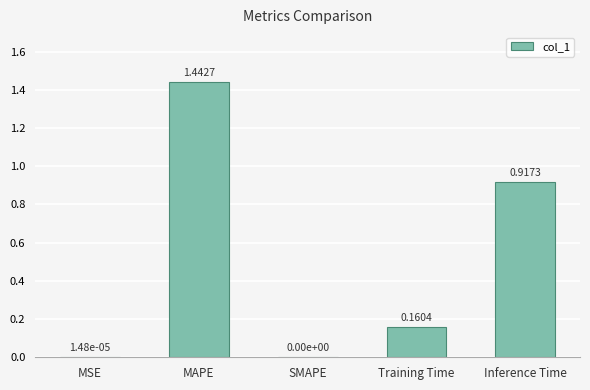

Which label corresponds to the largest value in the chart?

MAPE